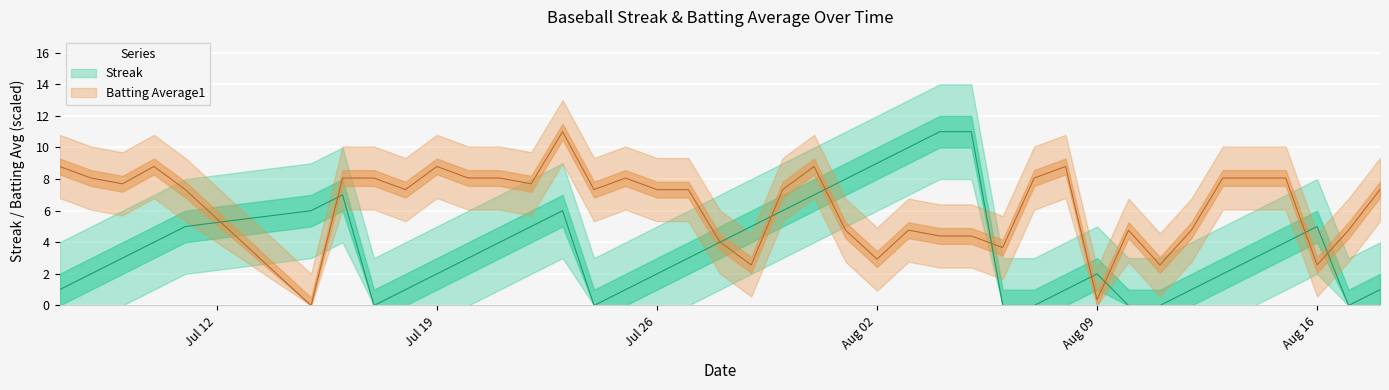

Which series has the widest spread of values?

Streak